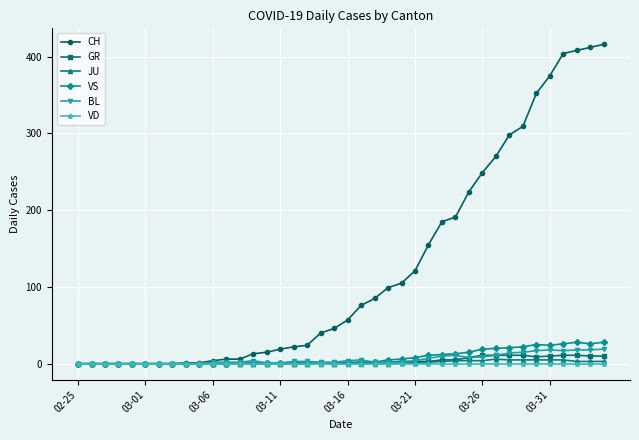

What is the greatest value displayed?

416